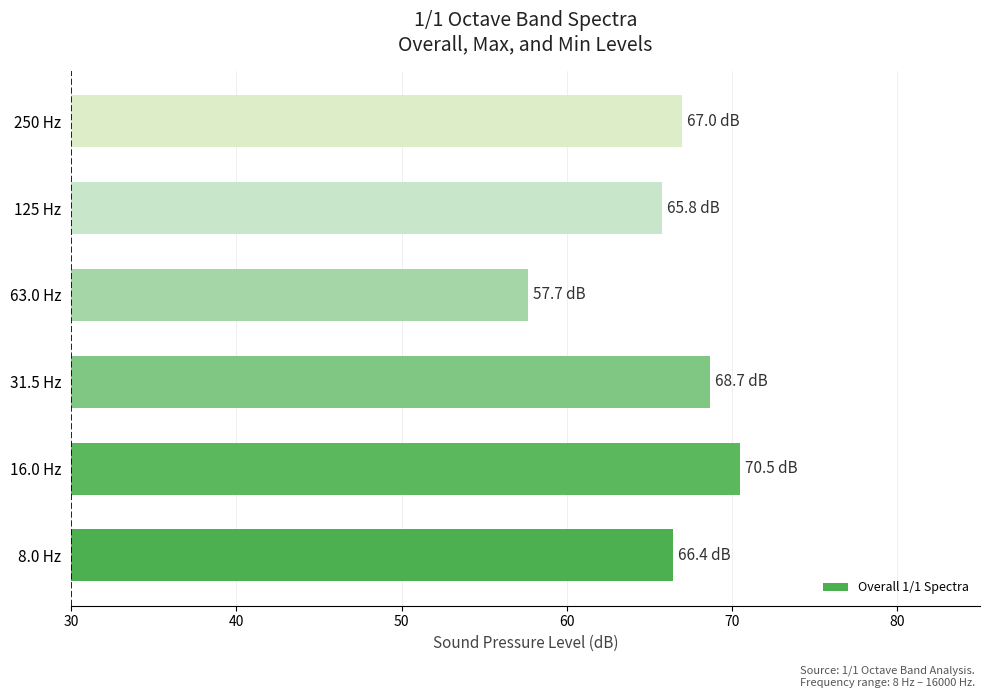

The chart shows a value of 67.0 at 250 Hz. True or false?

True